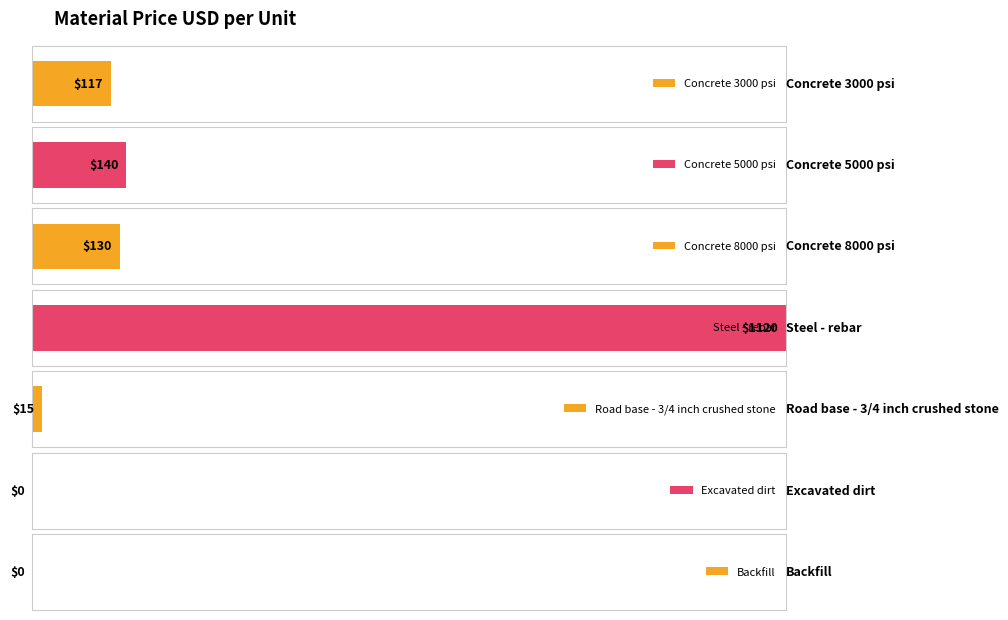

Reading left to right, list all the values displayed in this chart.

117	140	130	1120	15	0	0